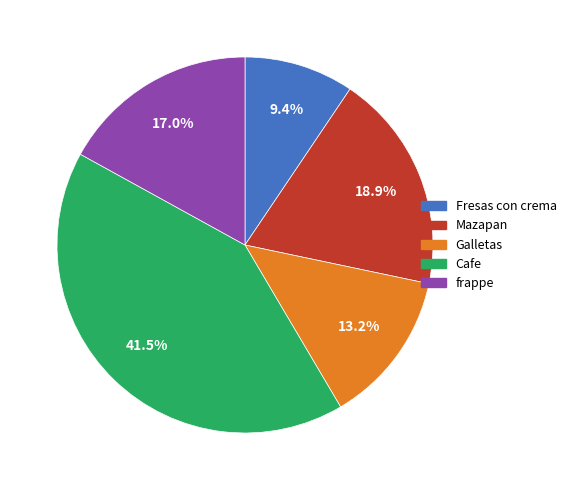

To the nearest percent, what is the combined percentage of Mazapan and Cafe?

60%